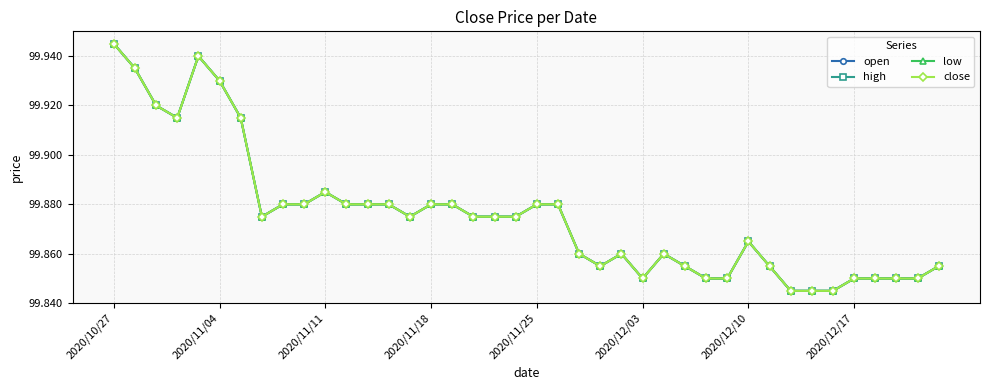

How many lines are shown in the chart?

4